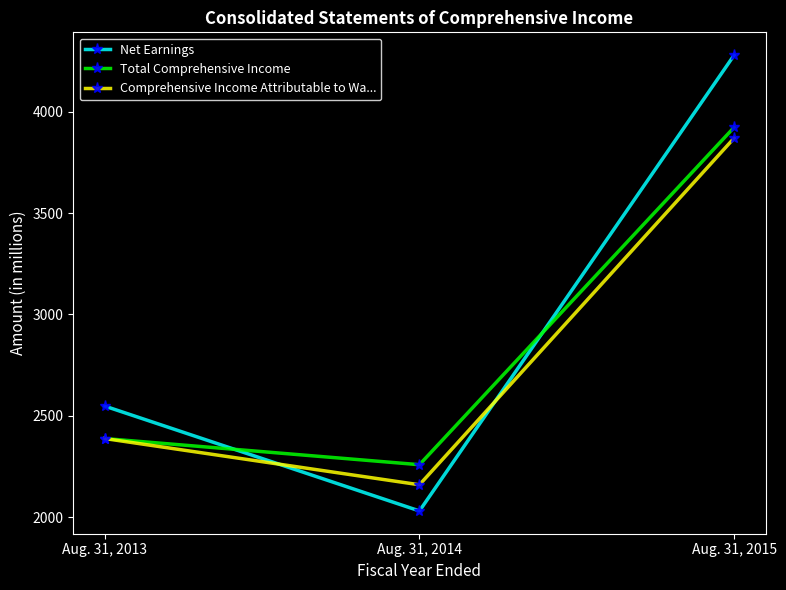

Does the chart have visible grid lines?

No